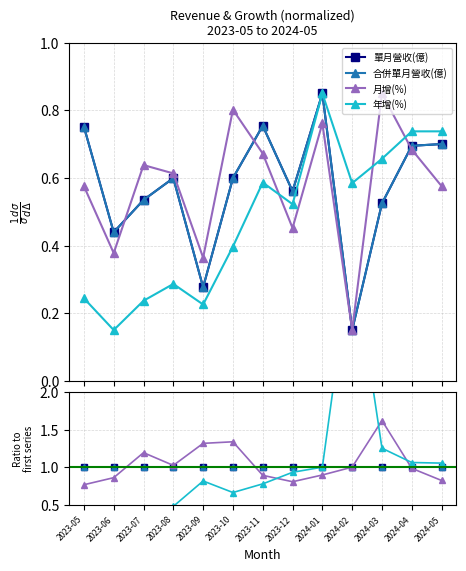

Reading left to right, what are all the values shown in this chart?

單月營收(億): 1.0	1.0	1.0	1.0	1.0	1.0	1.0	1.0	1.0	1.0	1.0	1.0	1.0
合併單月營收(億): 1.0	1.0	1.0	1.0	1.0	1.0	1.0	1.0	1.0	1.0	1.0	1.0	1.0
月增(%): 0.8	0.9	1.2	1.0	1.3	1.3	0.9	0.8	0.9	1.0	1.6	1.0	0.8
年增(%): 0.3	0.3	0.4	0.5	0.8	0.7	0.8	0.9	1.0	3.9	1.3	1.1	1.1